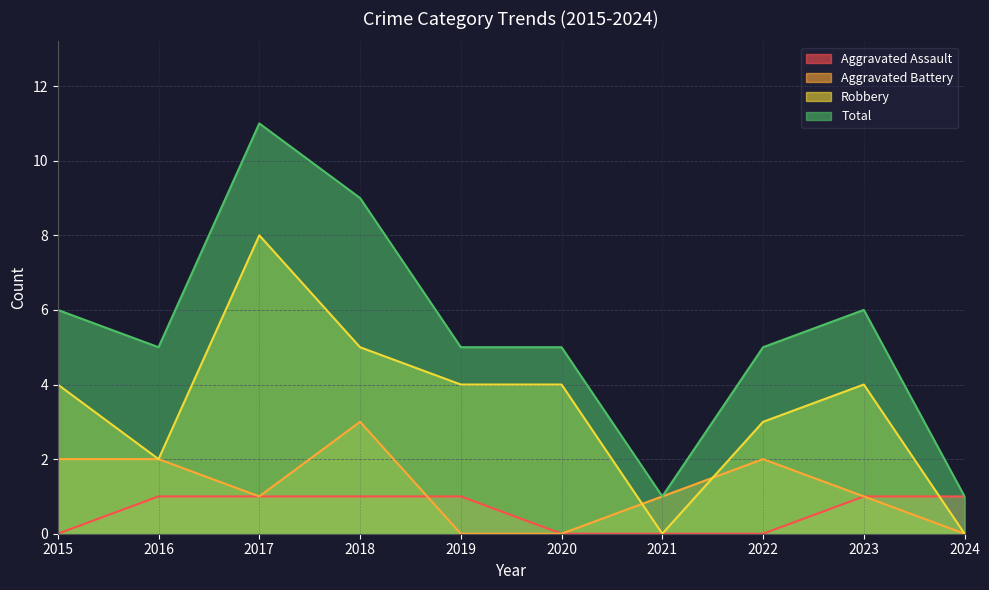

True or false: Total has more than 1 interior local peaks.

True